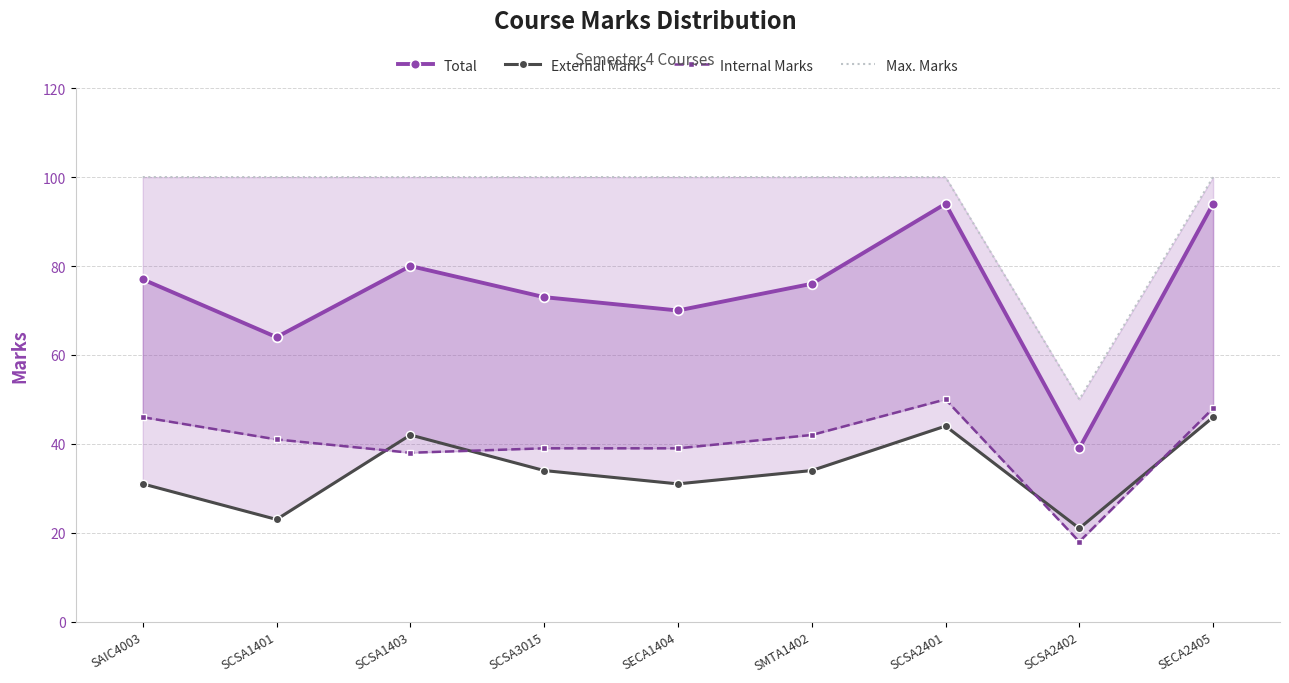

Is the value of Max. Marks at SCSA2402 greater than the value of Internal Marks at SCSA1403?

Yes